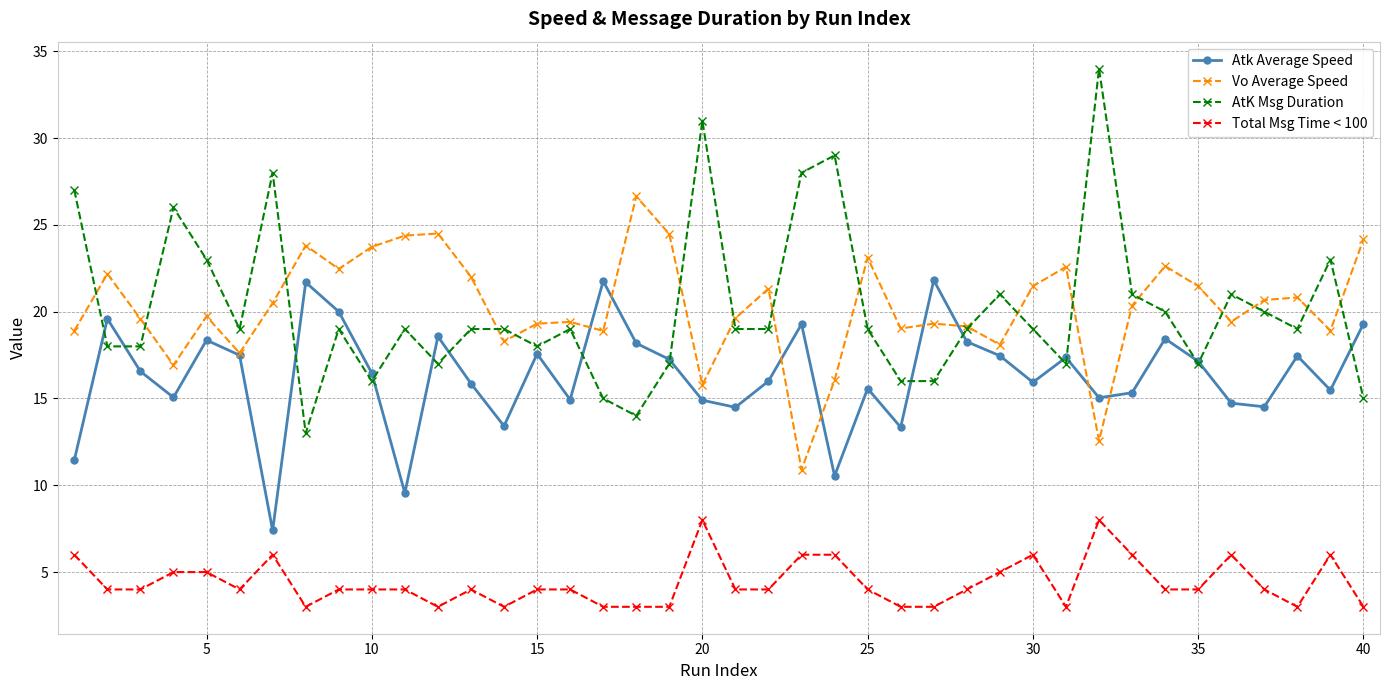

List the series in order of their peak value, highest first.

AtK Msg Duration, Vo Average Speed, Atk Average Speed, Total Msg Time < 100